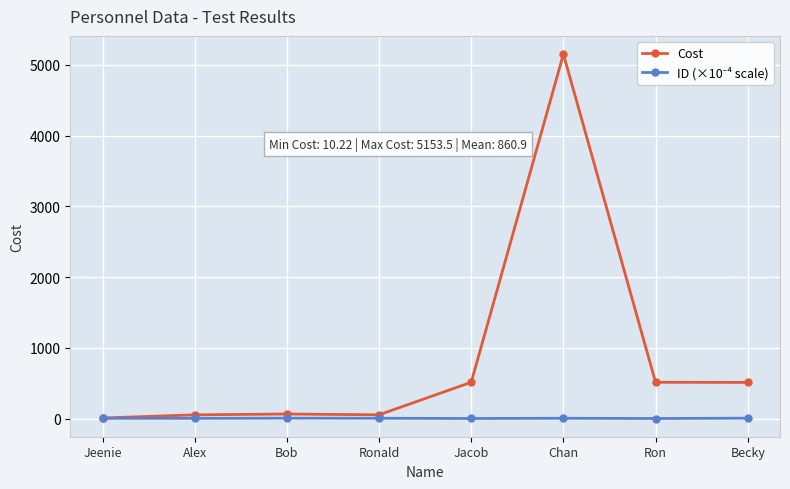

What position from the right is Jacob?

4